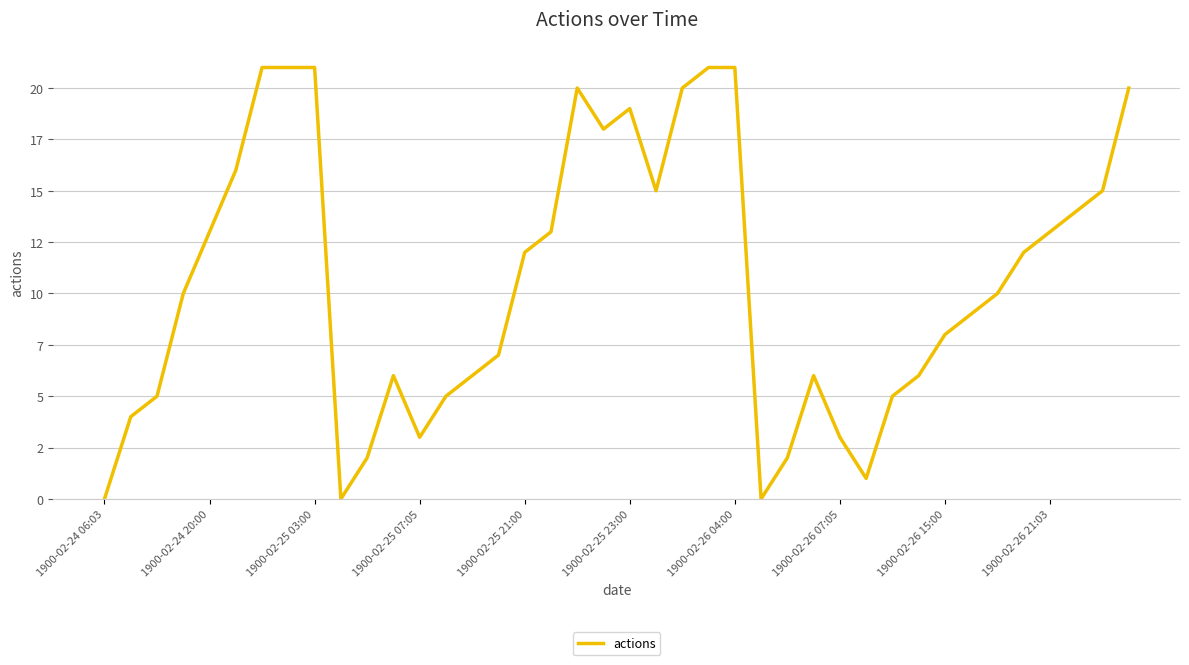

What is the average value?

11